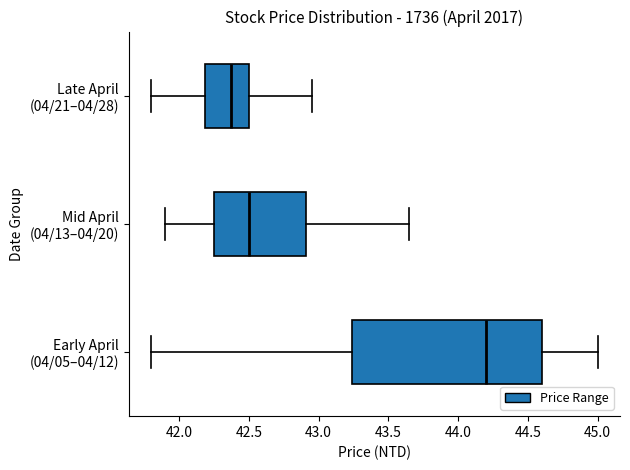

Reading bottom to top, transcribe this box plot: for each box, give where its median line is, the range the box spans, and where its two whiskers end, as read against the x-axis. The values are not printed on the chart, so give them approximately, as read against the axis.

Early April (04/05–04/12): median 44.20, box 43.25 to 44.60, whiskers 41.80 to 45.00
Mid April (04/13–04/20): median 42.50, box 42.25 to 42.90, whiskers 41.90 to 43.65
Late April (04/21–04/28): median 42.40, box 42.20 to 42.50, whiskers 41.80 to 42.95